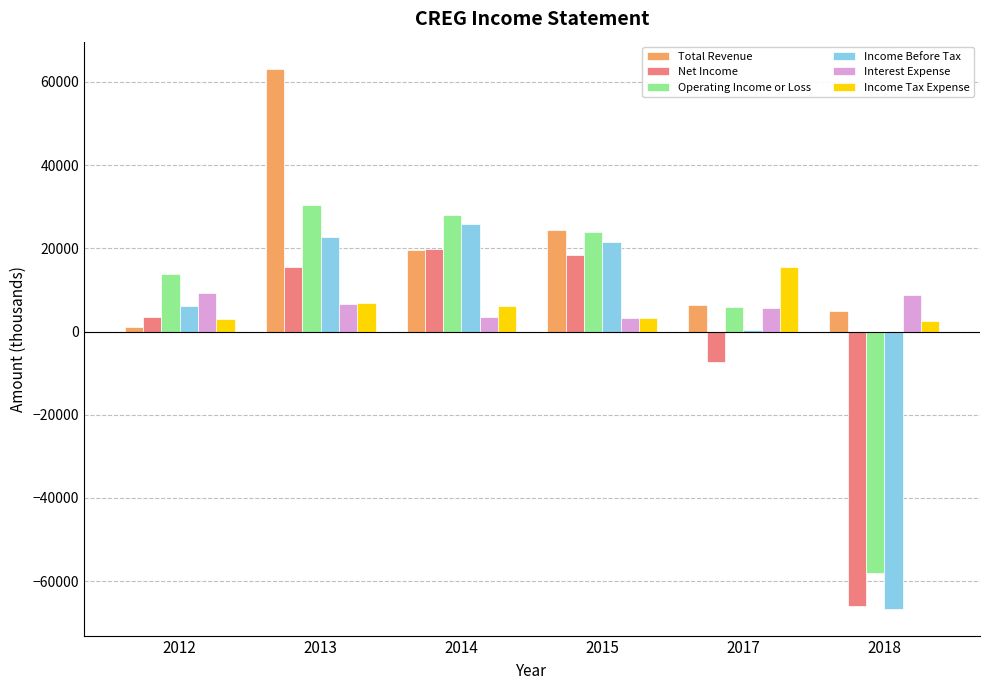

At which label does Income Tax Expense first exceed 6100?

2013